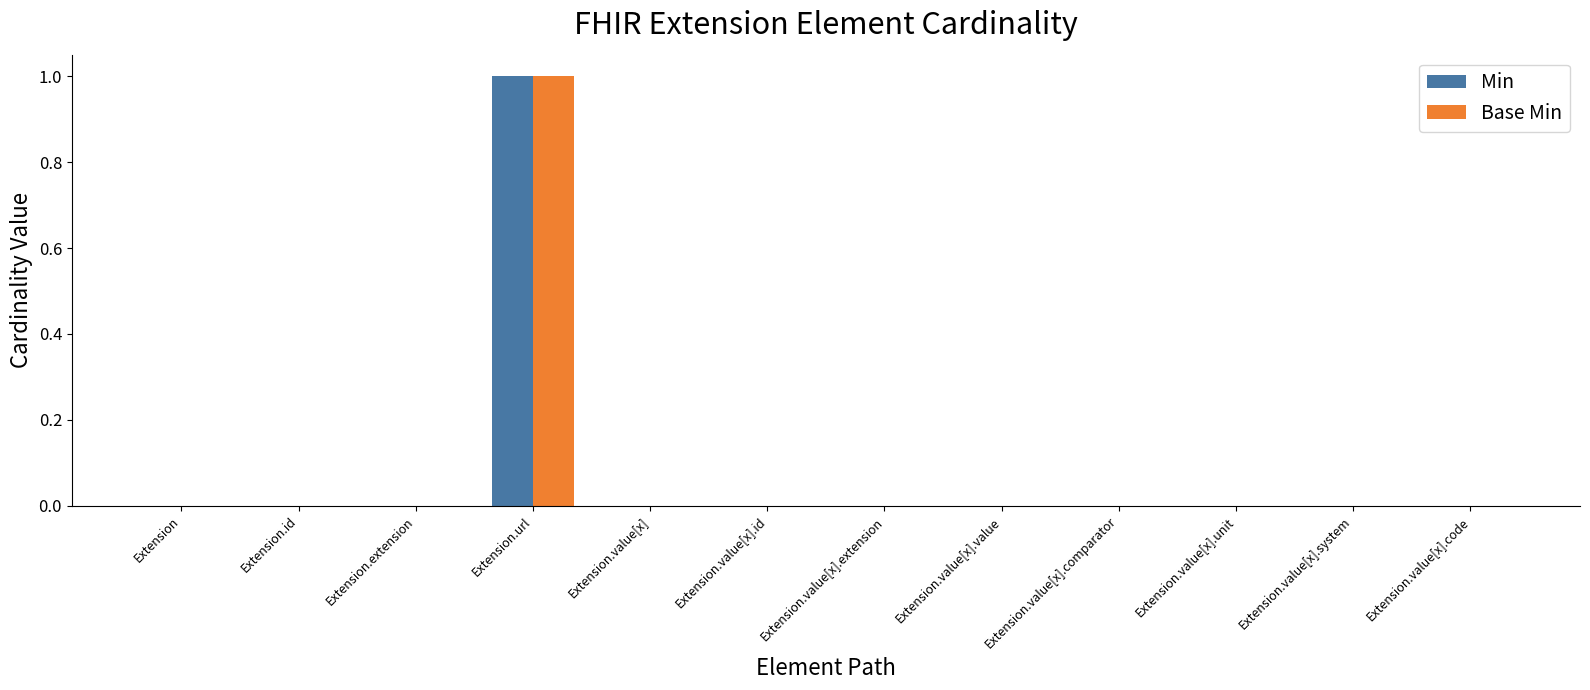

Is the value of Base Min at Extension.url greater than the value of Min at Extension.value[x].extension?

Yes